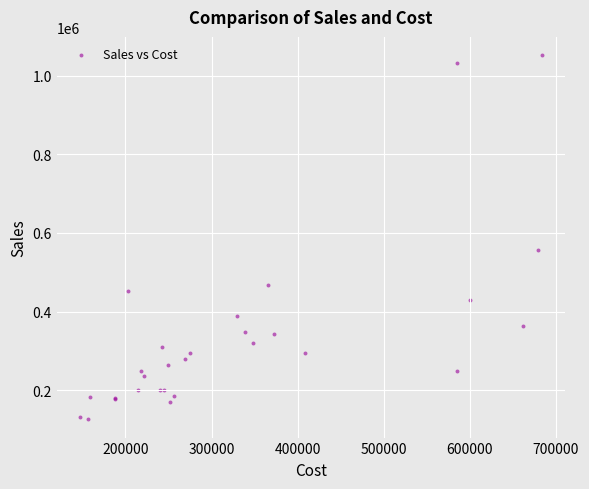

What Y value in the scatter plot is closest to 589150?

557785.5